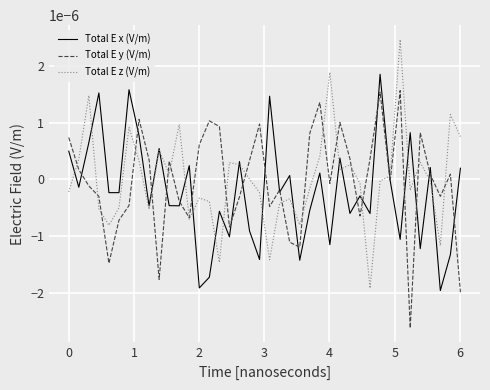

List the series in order of their peak value, highest first.

Total E z (V/m), Total E x (V/m), Total E y (V/m)